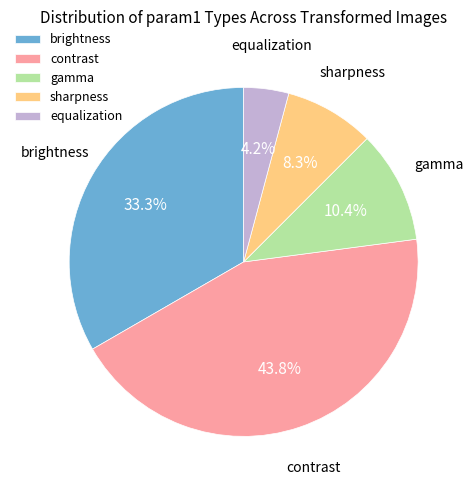

To the nearest percent, what portion does equalization represent?

4%